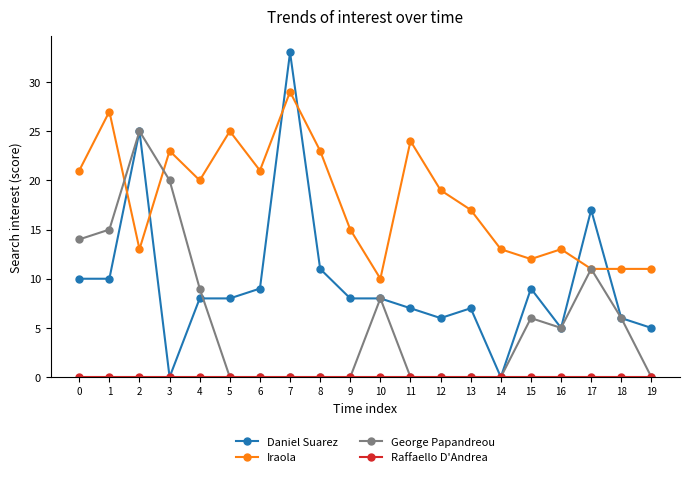

Which series ends up on top after the final intersection of George Papandreou and Daniel Suarez?

Daniel Suarez